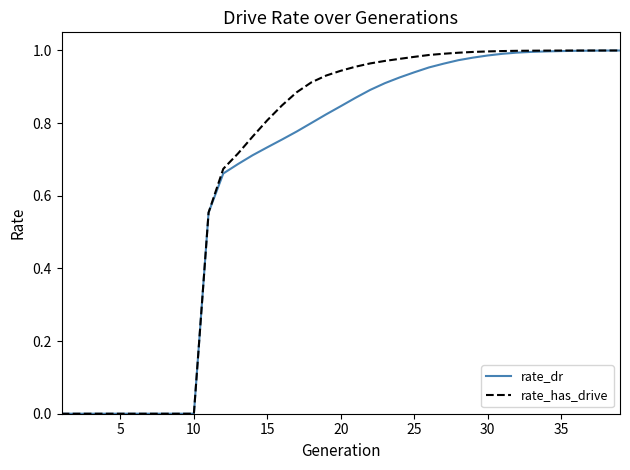

Which series has the largest range (max minus min)?

rate_has_drive